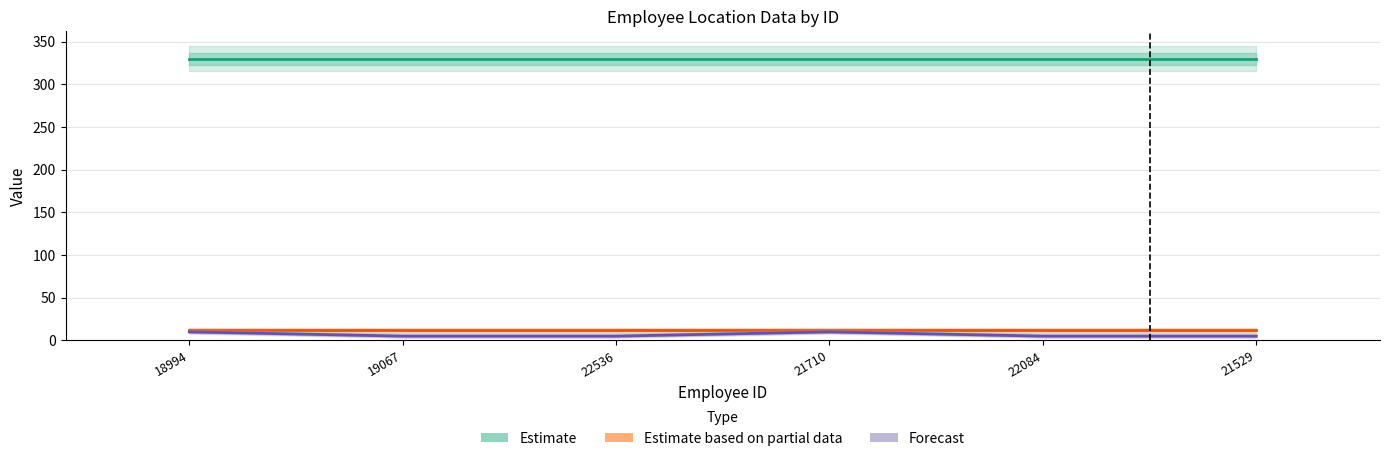

How many bars are there in each group?

3